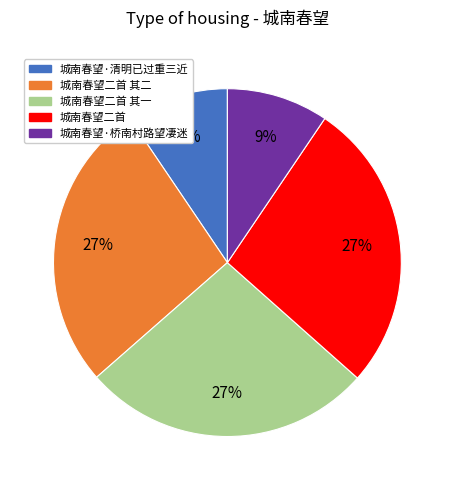

Does 城南春望·桥南村路望凄迷 account for over 50% of the chart?

No